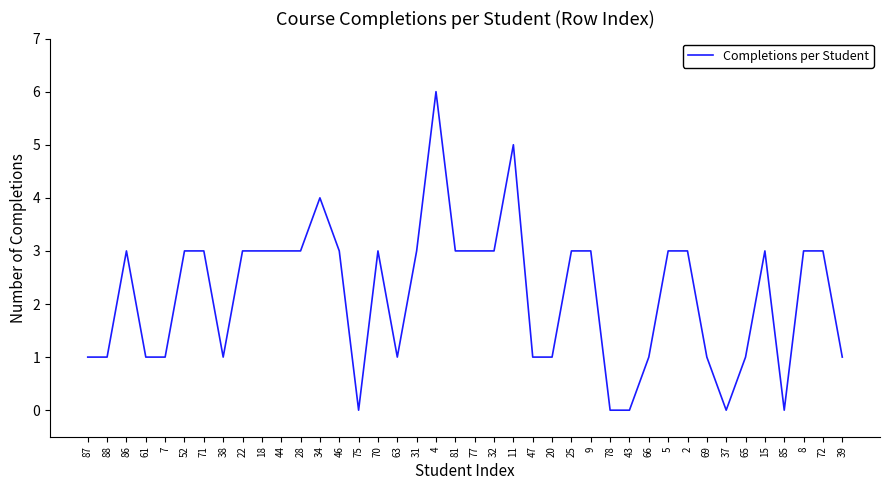

Is it true that the value at 81 is 3?

True